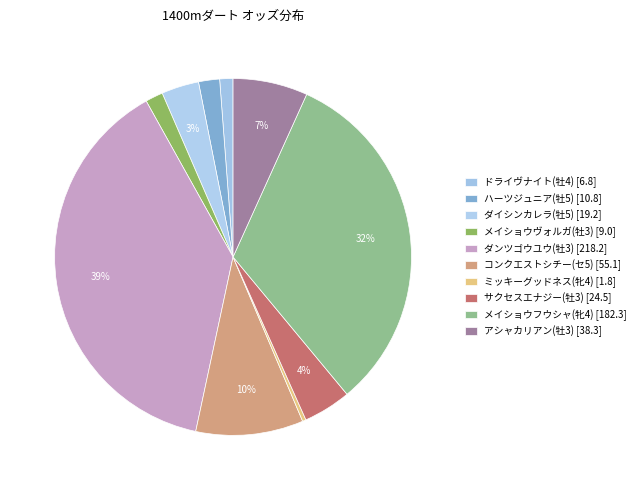

Does ダンツゴウユウ(牡3) account for over 50% of the chart?

No